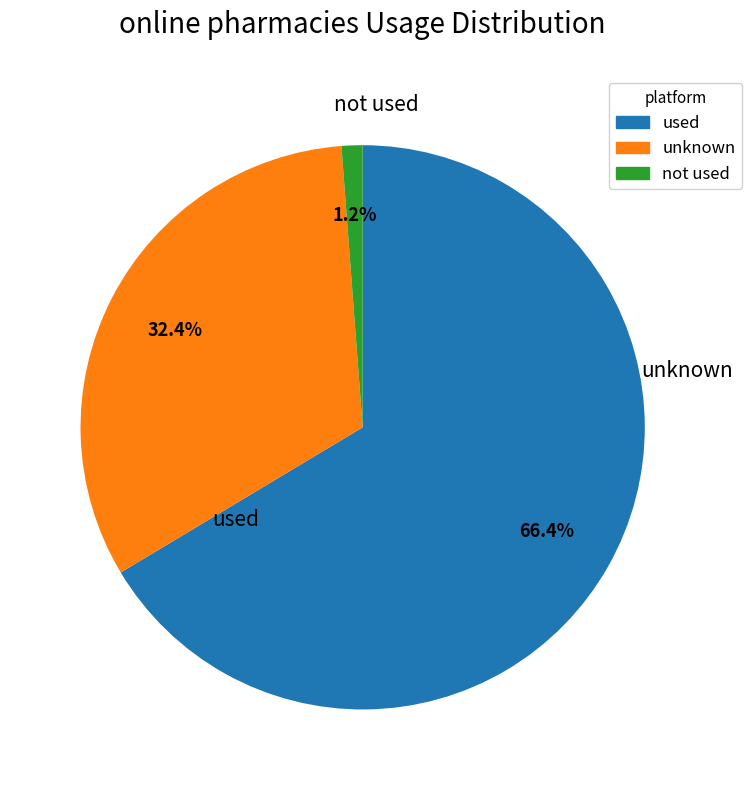

Is there a majority slice in this chart?

Yes